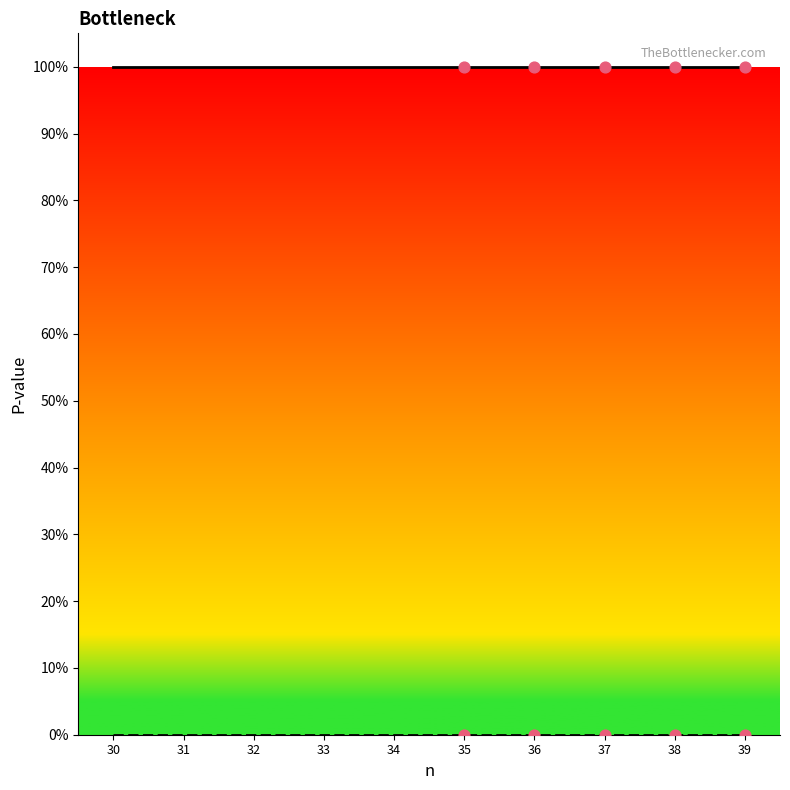

Which series has the largest Y range (max minus min)?

Min P-value